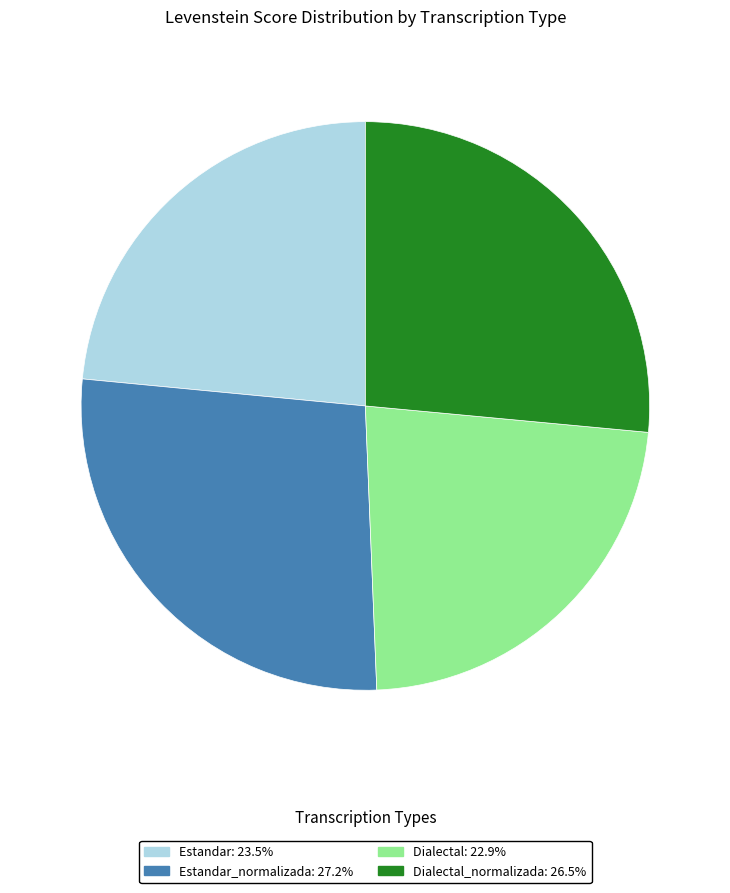

Does any single category account for the majority?

No